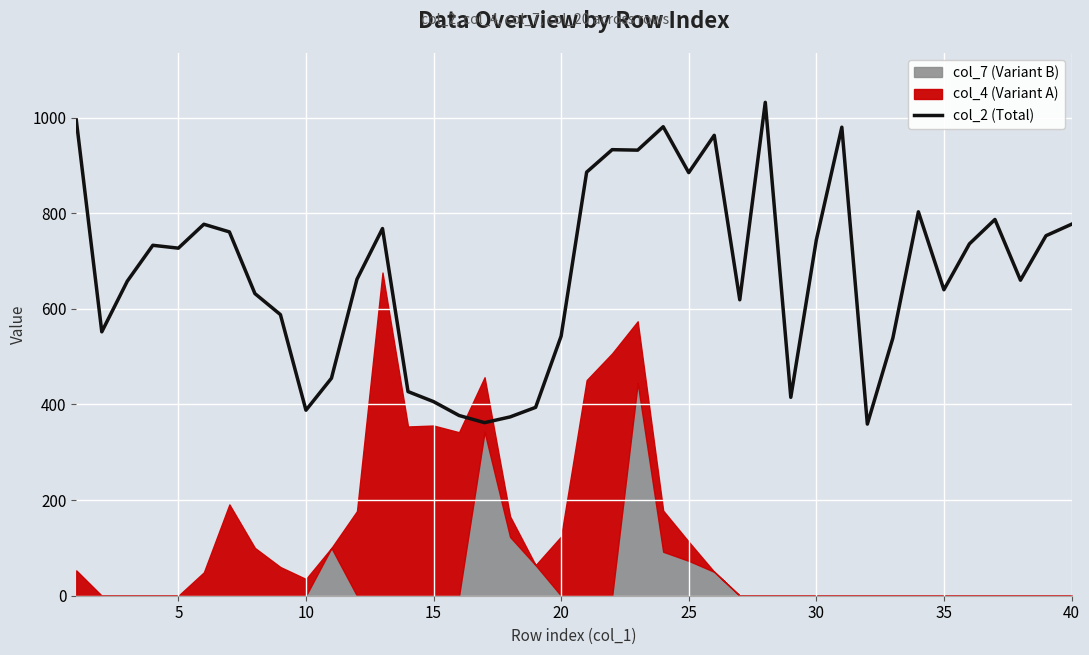

What is the maximum value for col_2 (Total)?

1032